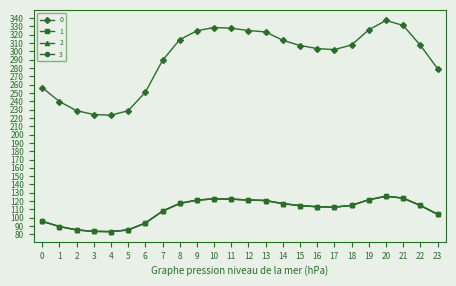

Does the chart display data point markers on the line(s)?

Yes